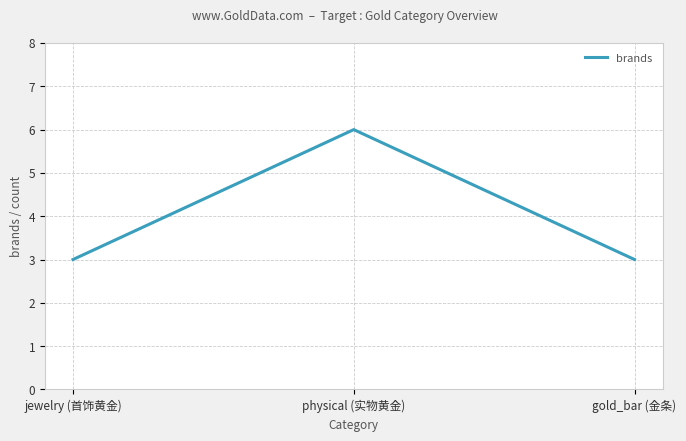

What is the average value?

4